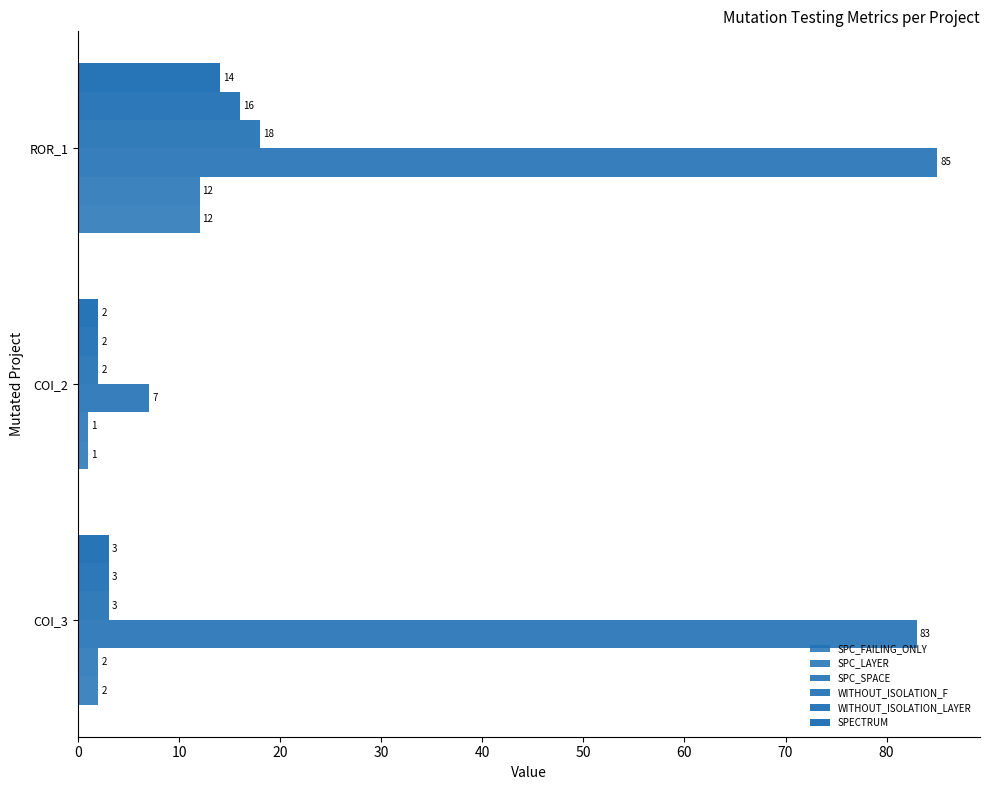

How many values in the SPECTRUM series are below 3?

1